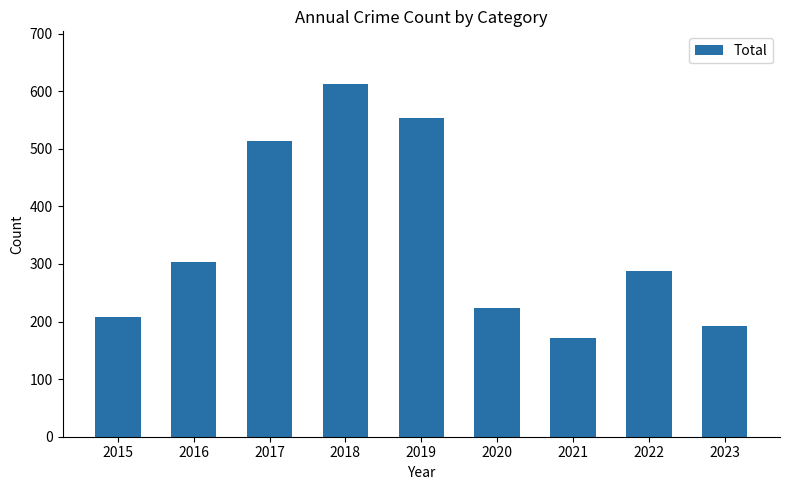

At which category does the chart reach its minimum across all series?

2021